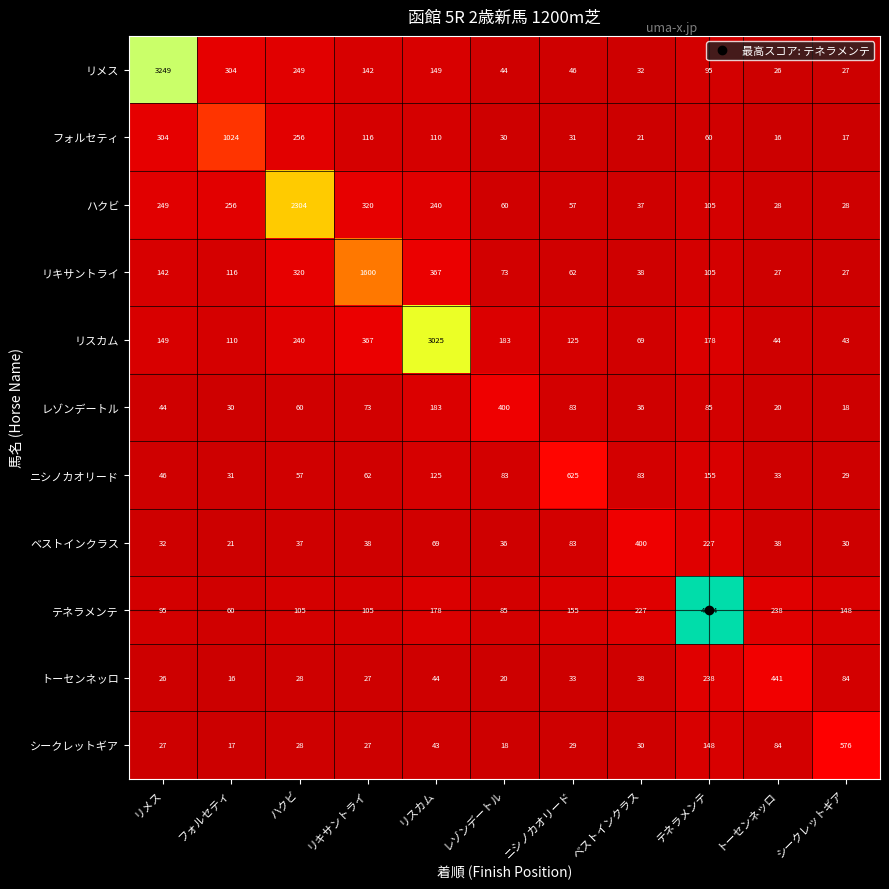

What is the average value of the フォルセティ series?

180